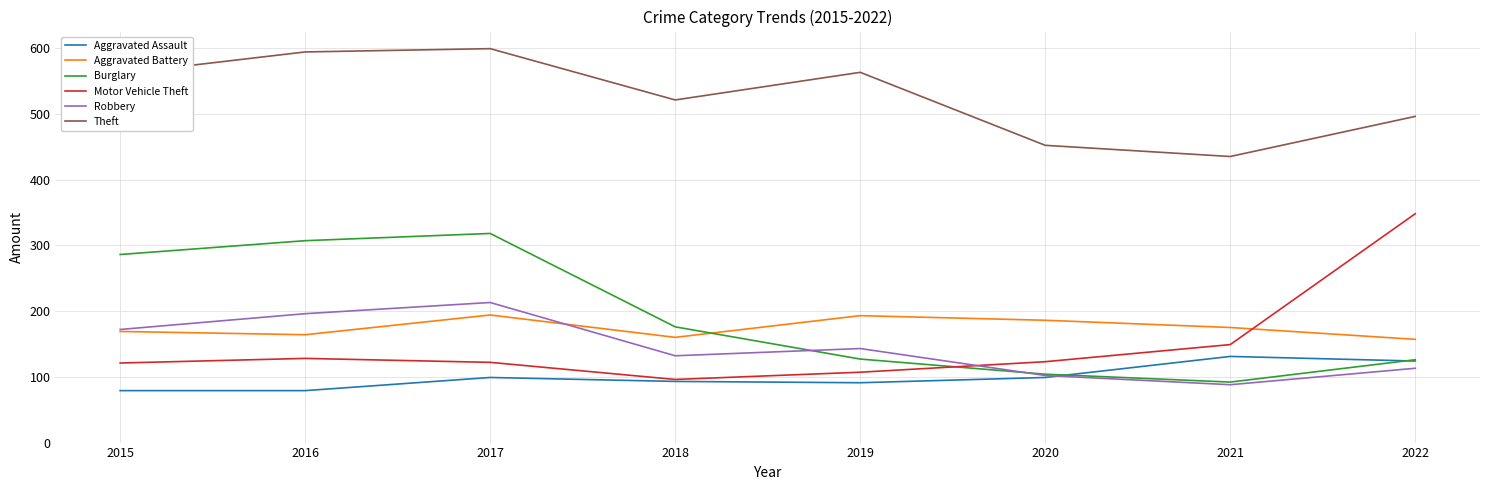

At which category is the sum across all series the highest?

2017